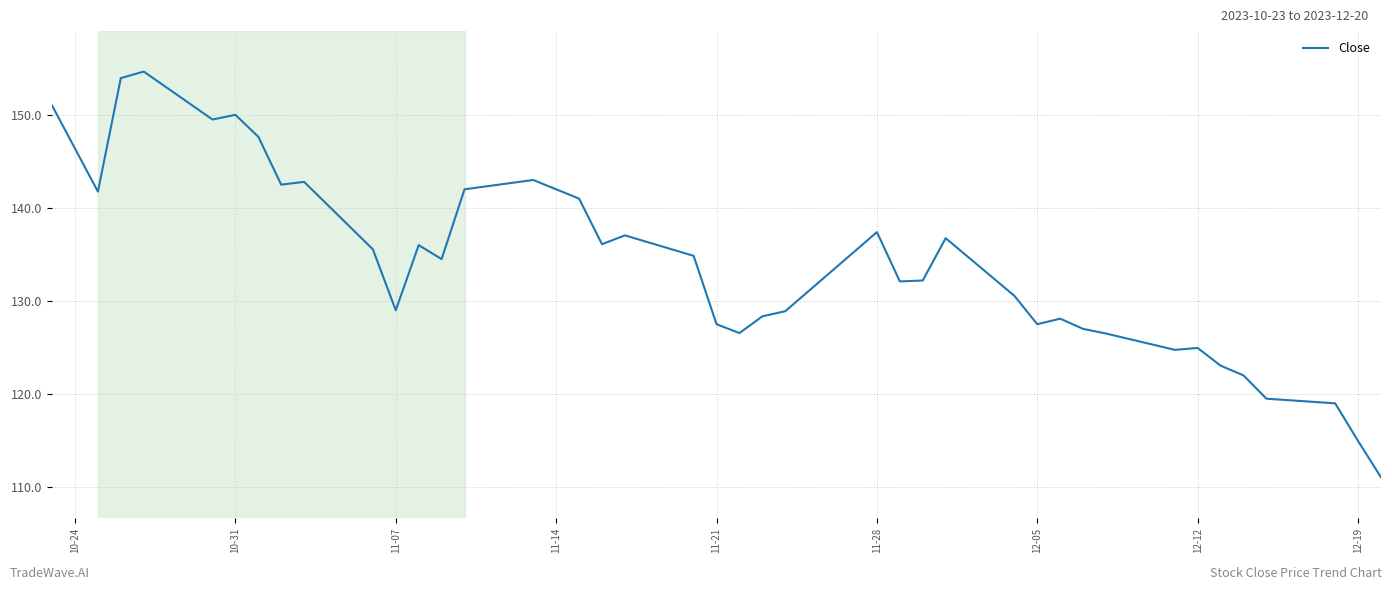

What is the minimum value shown in the chart?

111.1